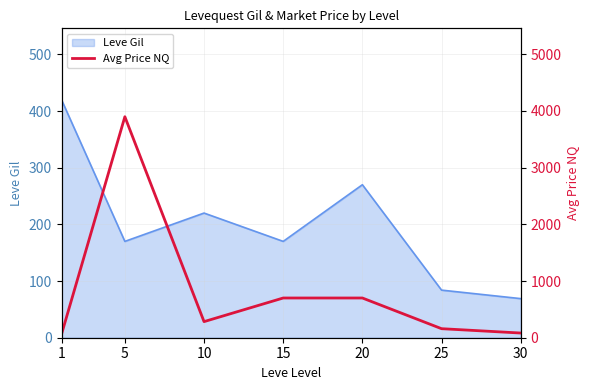

What is the minimum value shown in the chart?

61.7